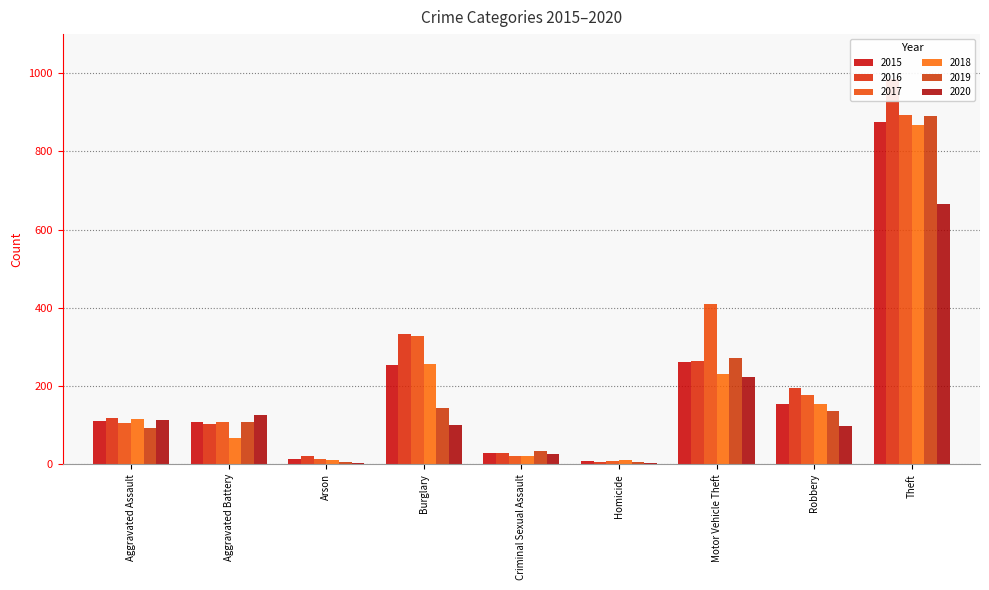

Where does the 2020 series first go above 100?

Aggravated Assault